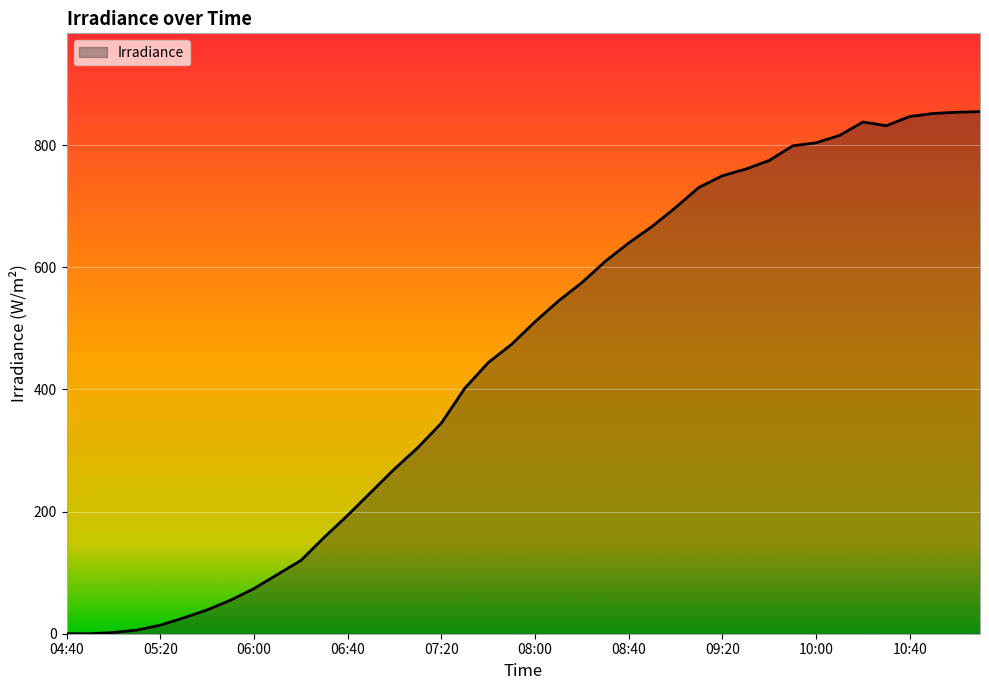

What is the difference between the maximum and minimum values?

855